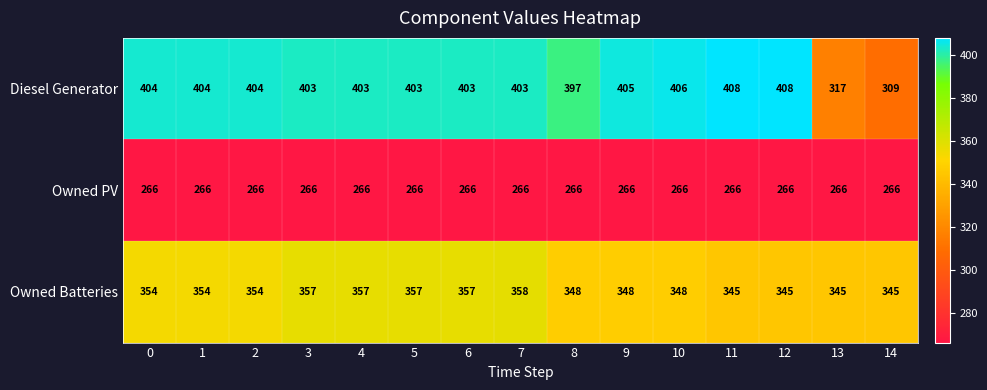

List the series in order of their peak value, highest first.

Diesel Generator, Owned Batteries, Owned PV